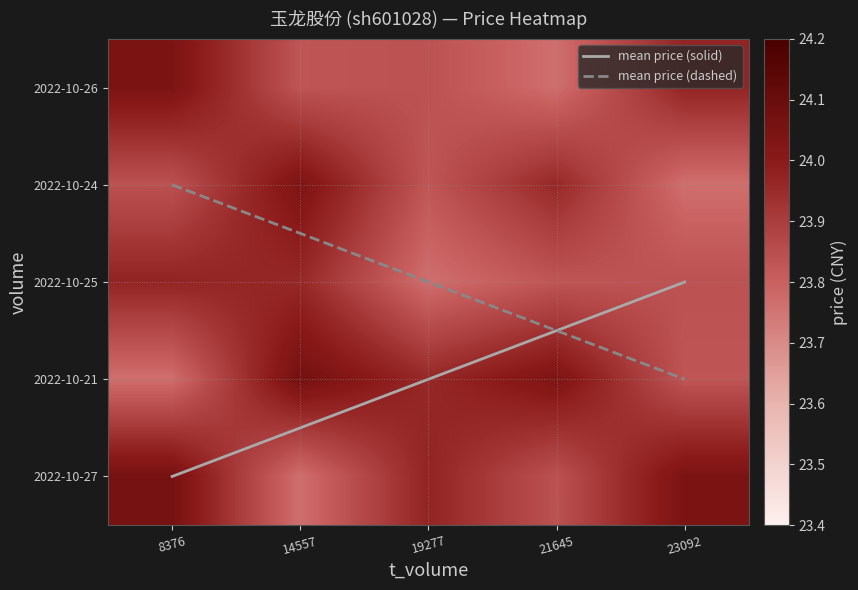

What is the maximum value for mean price (dashed)?

3.0